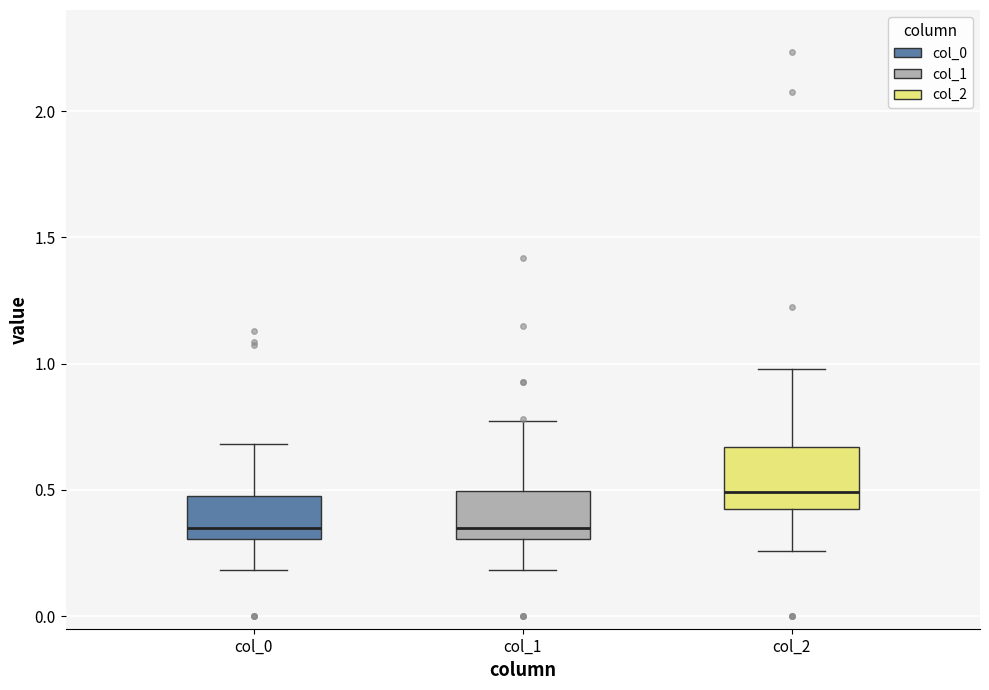

Reading left to right, transcribe this box plot: for each box, give where its median line is, the range the box spans, and where its two whiskers end, as read against the y-axis. The values are not printed on the chart, so give them approximately, as read against the axis.

col_0: median 0.35, box 0.30 to 0.45, whiskers 0.20 to 0.70
col_1: median 0.35, box 0.30 to 0.50, whiskers 0.20 to 0.75
col_2: median 0.50, box 0.40 to 0.65, whiskers 0.25 to 1.00